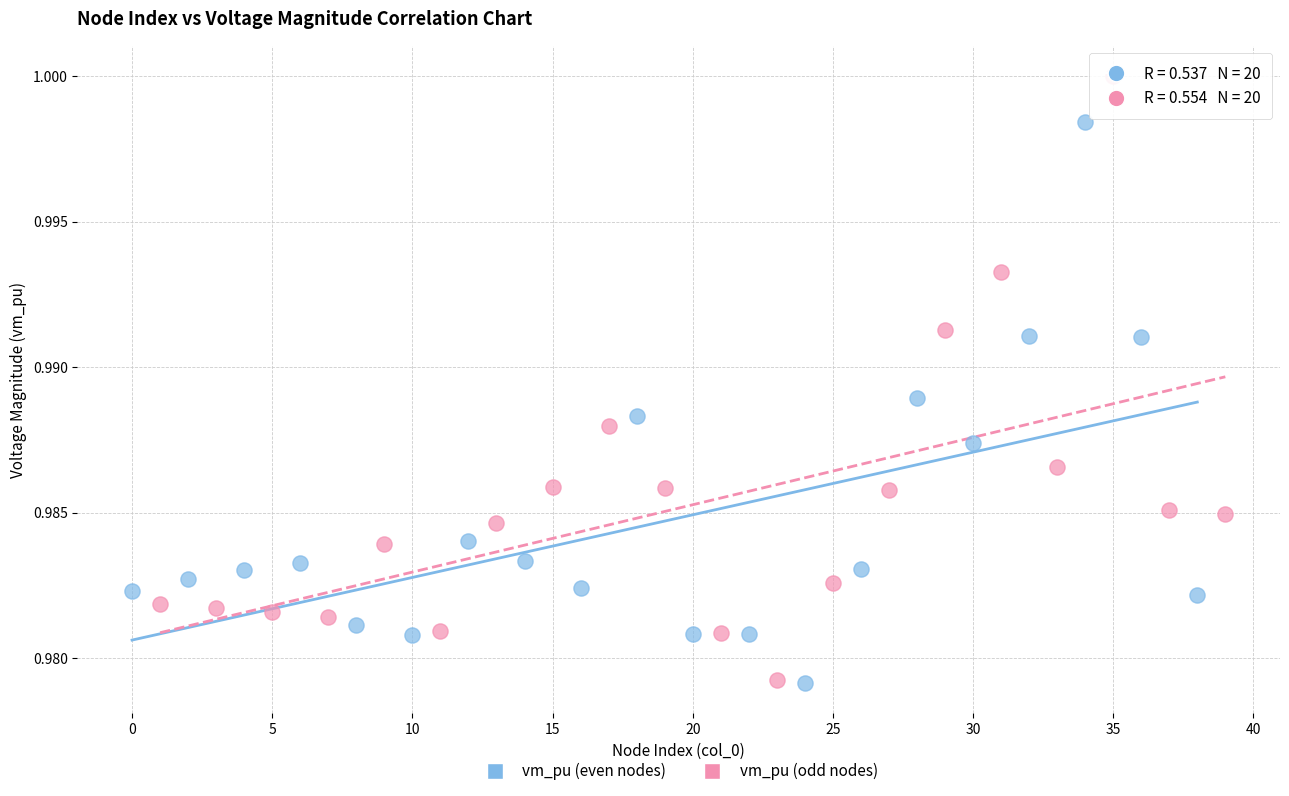

Which series has the largest Y range (max minus min)?

vm_pu (odd nodes)